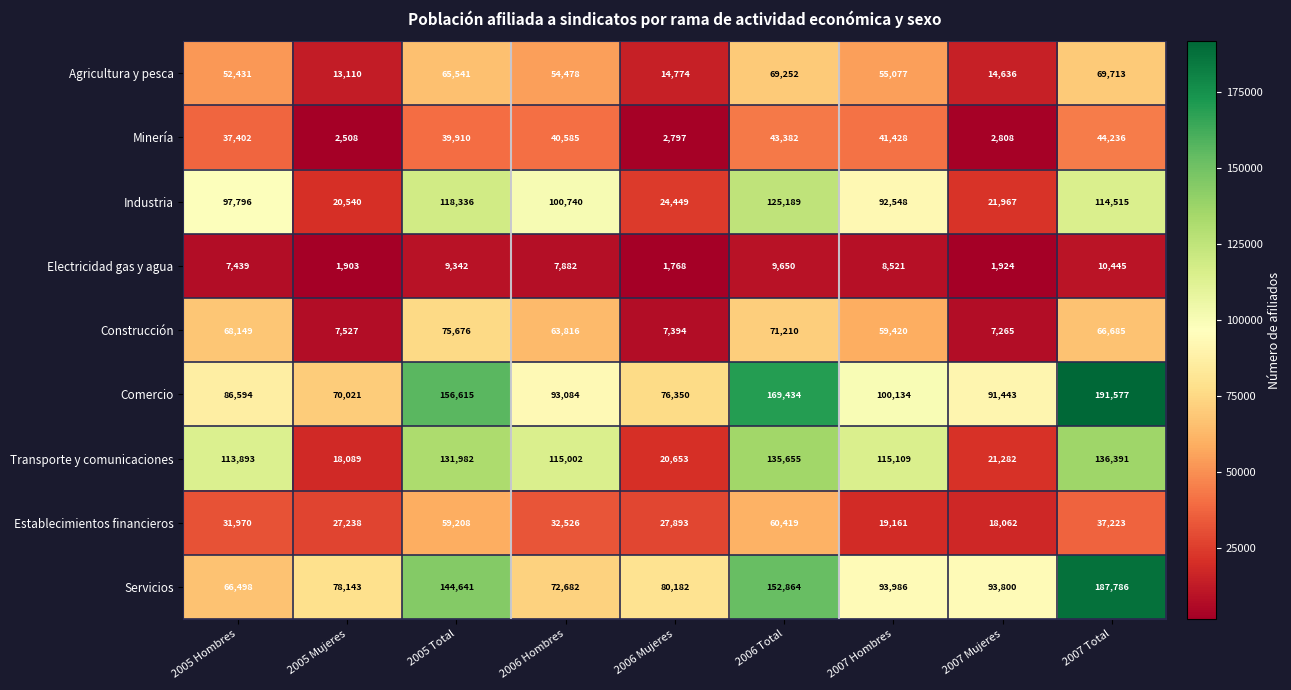

Is it true that Electricidad gas y agua equals 4405 at 2005 Total?

False